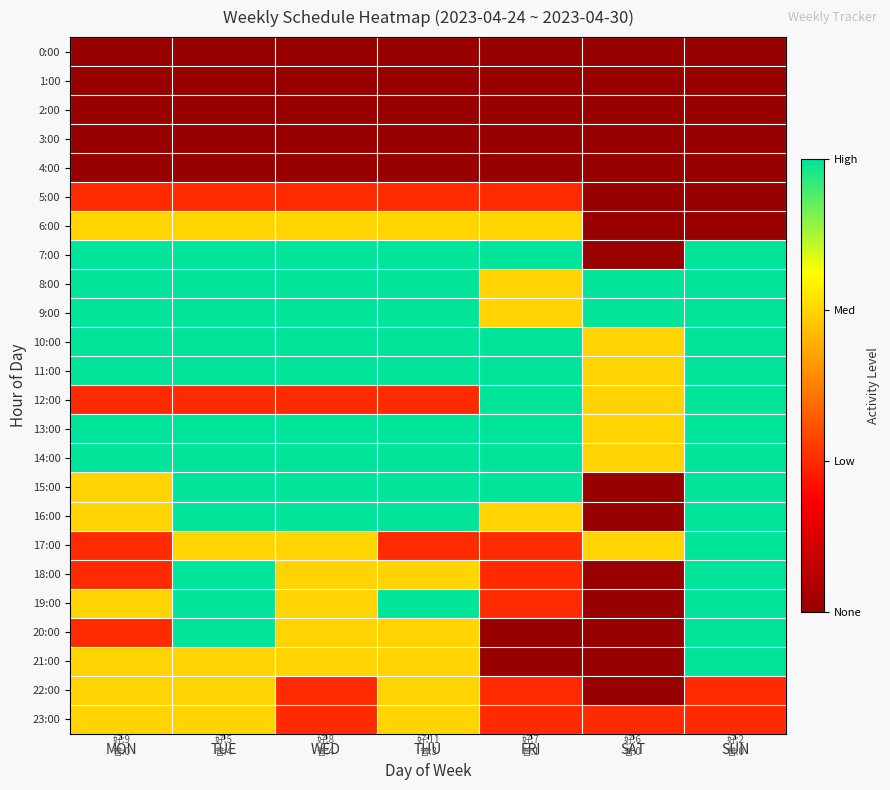

Reading left to right, extract all data points from this chart.

0:00: MON=0	TUE=0	WED=0	THU=0	FRI=0	SAT=0	SUN=0
1:00: MON=0	TUE=0	WED=0	THU=0	FRI=0	SAT=0	SUN=0
2:00: MON=0	TUE=0	WED=0	THU=0	FRI=0	SAT=0	SUN=0
3:00: MON=0	TUE=0	WED=0	THU=0	FRI=0	SAT=0	SUN=0
4:00: MON=0	TUE=0	WED=0	THU=0	FRI=0	SAT=0	SUN=0
5:00: MON=1	TUE=1	WED=1	THU=1	FRI=1	SAT=0	SUN=0
6:00: MON=2	TUE=2	WED=2	THU=2	FRI=2	SAT=0	SUN=0
7:00: MON=3	TUE=3	WED=3	THU=3	FRI=3	SAT=0	SUN=3
8:00: MON=3	TUE=3	WED=3	THU=3	FRI=2	SAT=3	SUN=3
9:00: MON=3	TUE=3	WED=3	THU=3	FRI=2	SAT=3	SUN=3
10:00: MON=3	TUE=3	WED=3	THU=3	FRI=3	SAT=2	SUN=3
11:00: MON=3	TUE=3	WED=3	THU=3	FRI=3	SAT=2	SUN=3
12:00: MON=1	TUE=1	WED=1	THU=1	FRI=3	SAT=2	SUN=3
13:00: MON=3	TUE=3	WED=3	THU=3	FRI=3	SAT=2	SUN=3
14:00: MON=3	TUE=3	WED=3	THU=3	FRI=3	SAT=2	SUN=3
15:00: MON=2	TUE=3	WED=3	THU=3	FRI=3	SAT=0	SUN=3
16:00: MON=2	TUE=3	WED=3	THU=3	FRI=2	SAT=0	SUN=3
17:00: MON=1	TUE=2	WED=2	THU=1	FRI=1	SAT=2	SUN=3
18:00: MON=1	TUE=3	WED=2	THU=2	FRI=1	SAT=0	SUN=3
19:00: MON=2	TUE=3	WED=2	THU=3	FRI=1	SAT=0	SUN=3
20:00: MON=1	TUE=3	WED=2	THU=2	FRI=0	SAT=0	SUN=3
21:00: MON=2	TUE=2	WED=2	THU=2	FRI=0	SAT=0	SUN=3
22:00: MON=2	TUE=2	WED=1	THU=2	FRI=1	SAT=0	SUN=1
23:00: MON=2	TUE=2	WED=1	THU=2	FRI=1	SAT=1	SUN=1